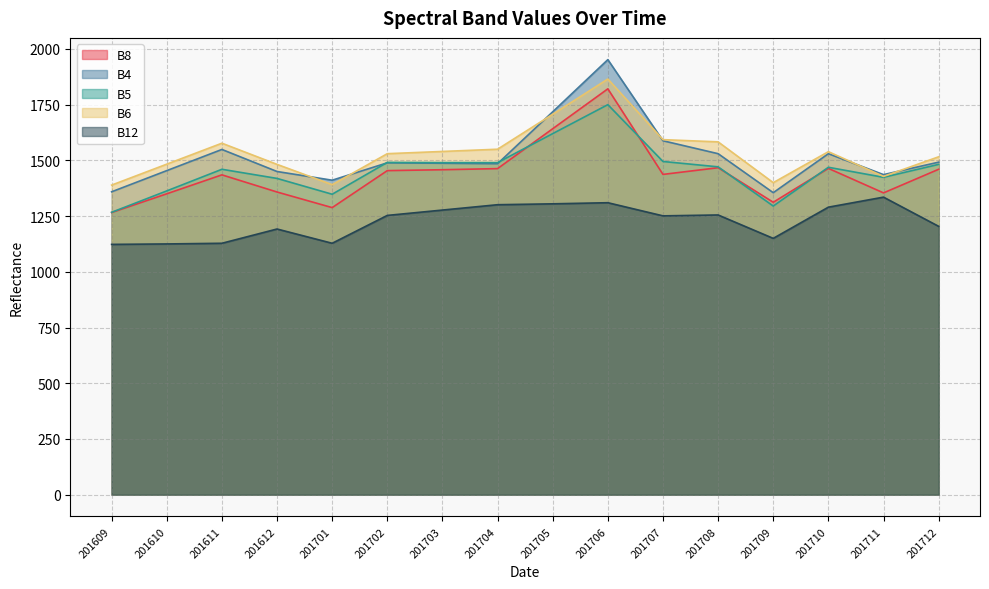

Which has a higher value, 201701 or 201712?

201712